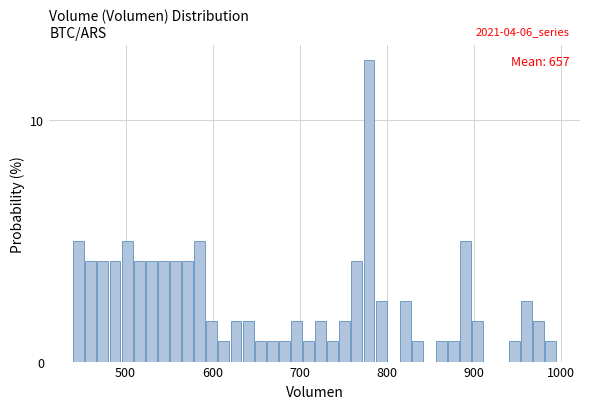

Read against the x-axis, roughly where is the centre of the tallest bar?

780